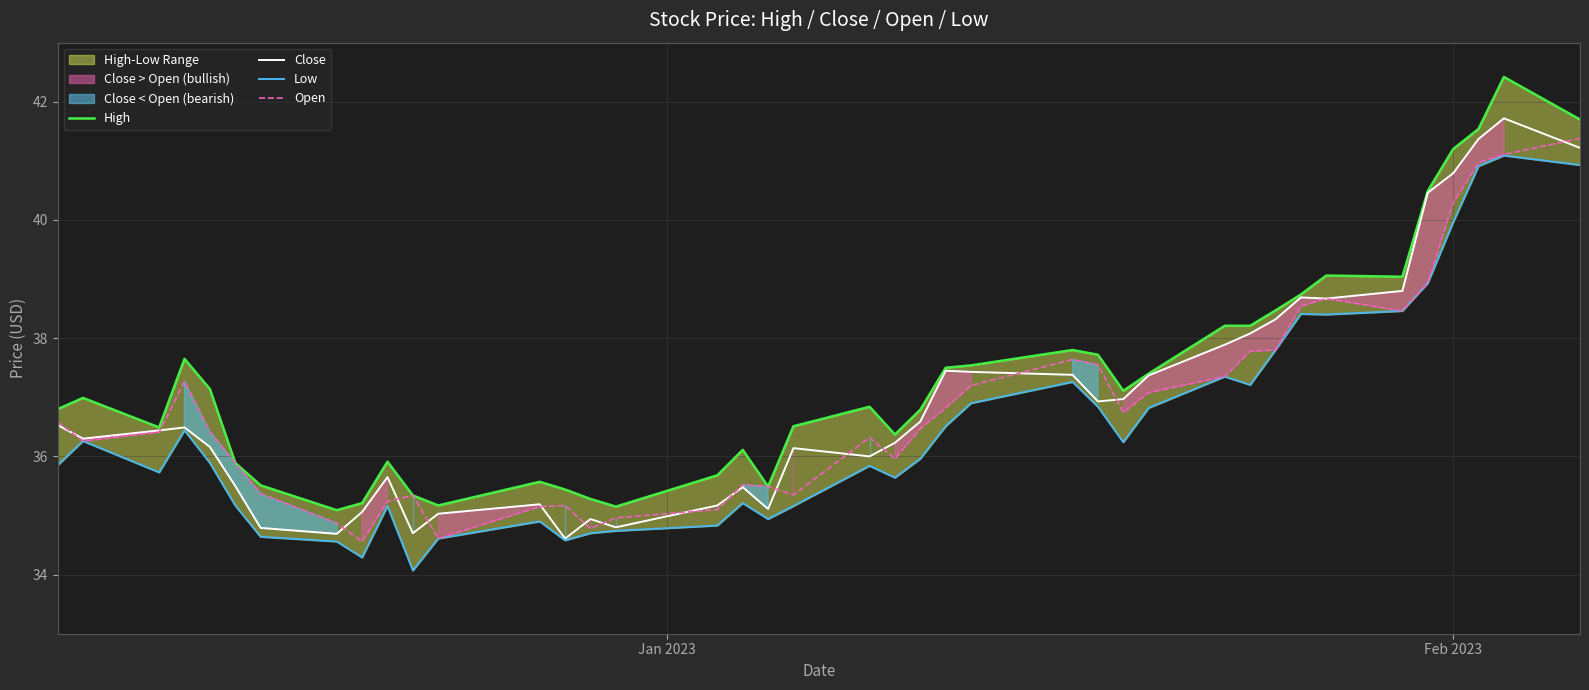

How many lines are shown in the chart?

4